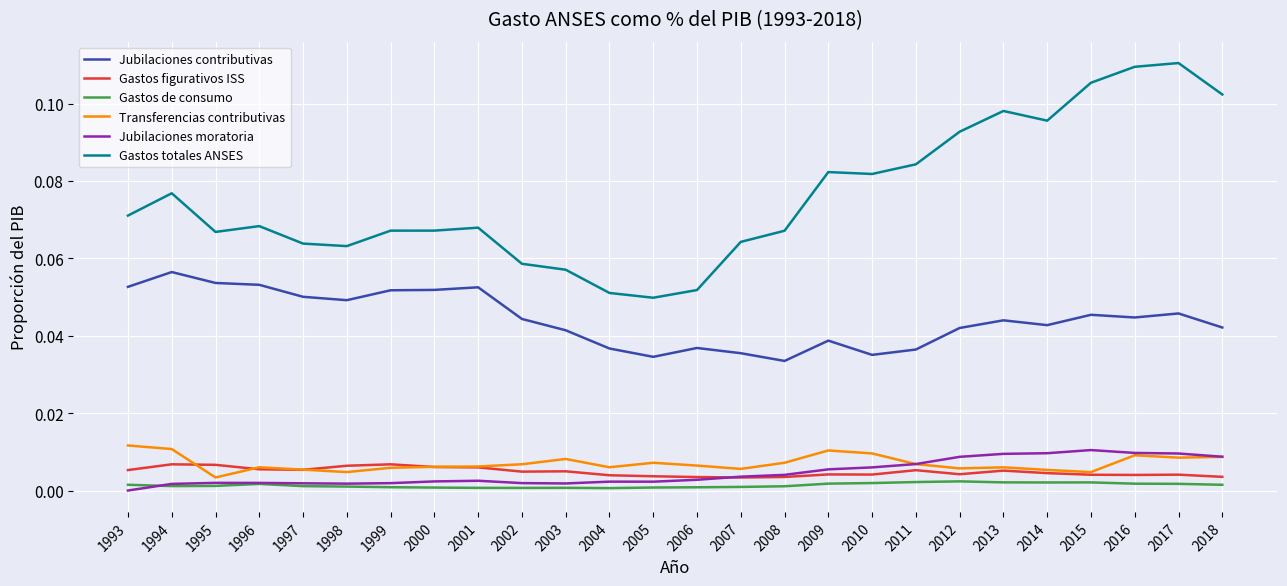

Which series changed the most between 2001 and 2018?

Gastos totales ANSES